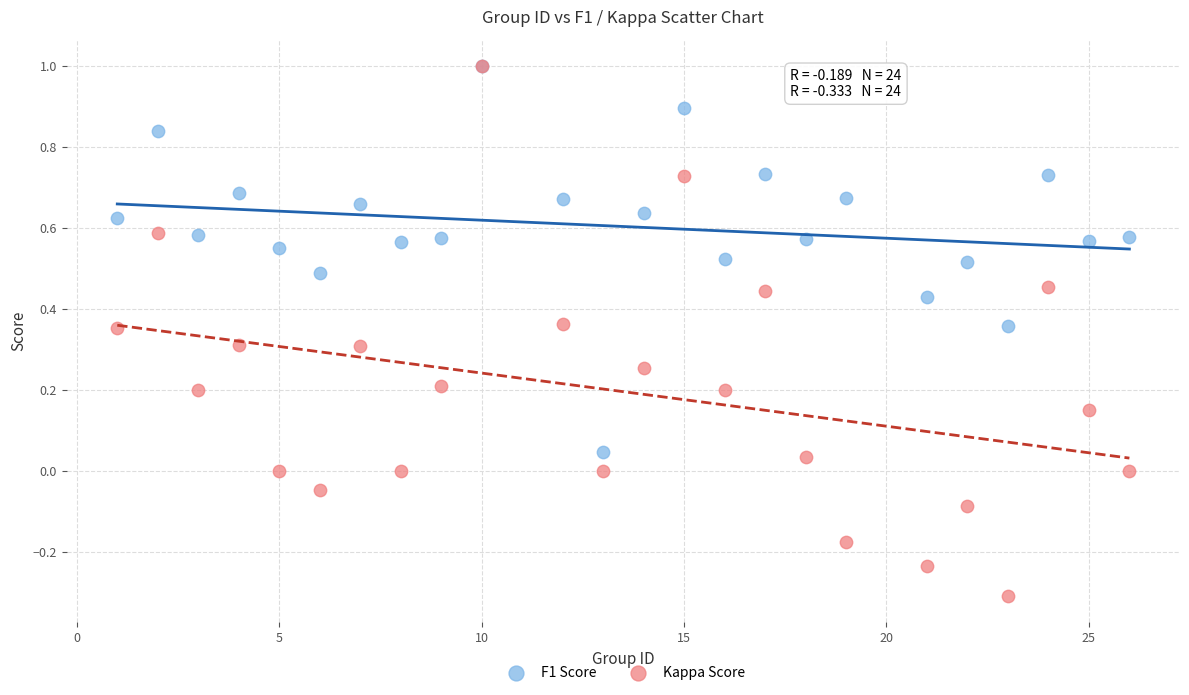

Which series has the widest spread of Y values?

Kappa Score